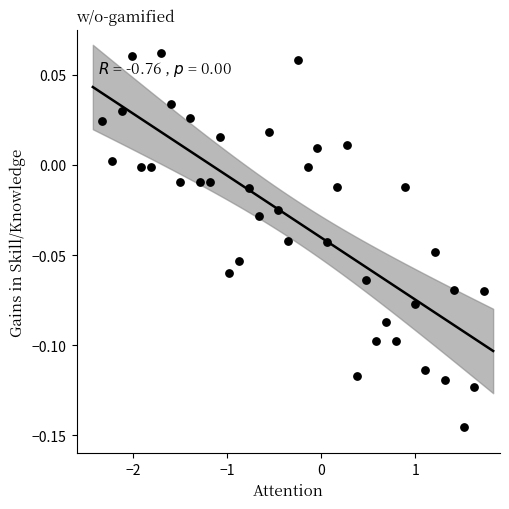

What is the range of X values (max minus min)?

4.1